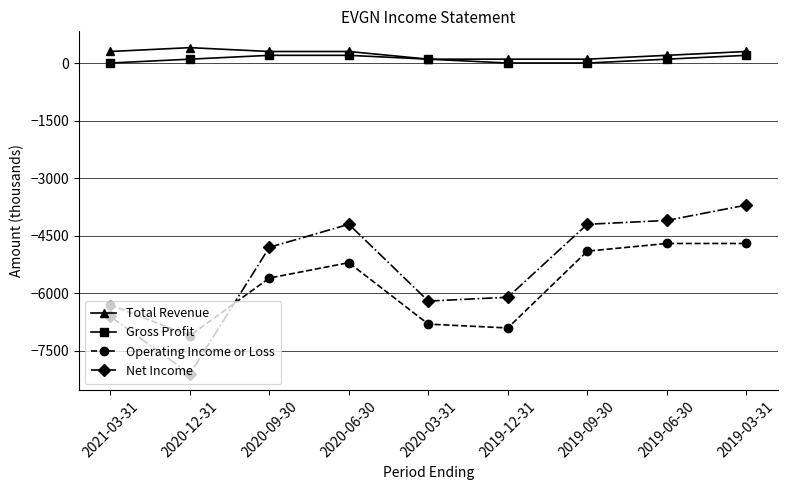

How many lines are shown in the chart?

4